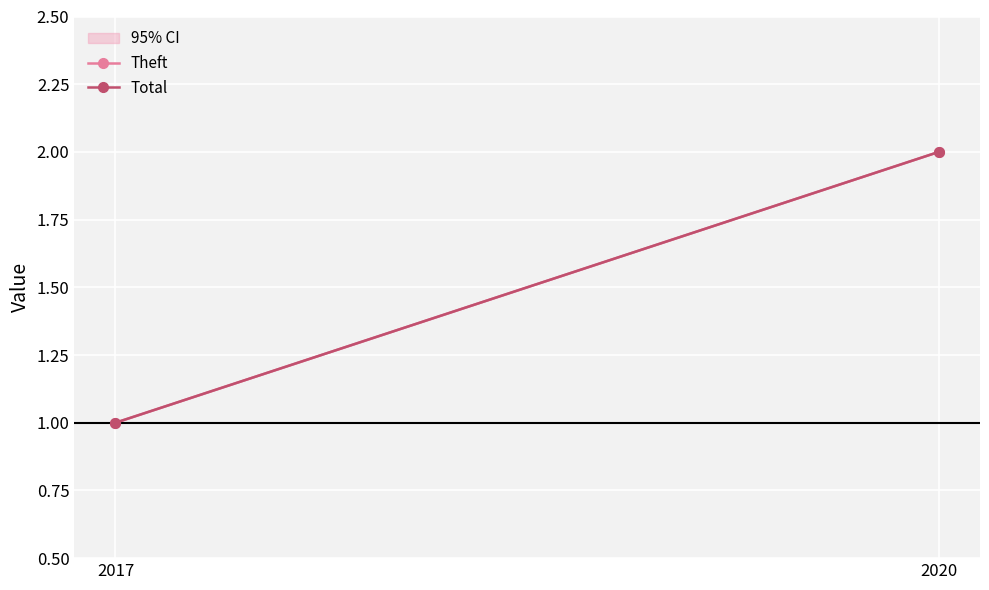

Which series has the widest spread of values?

Theft